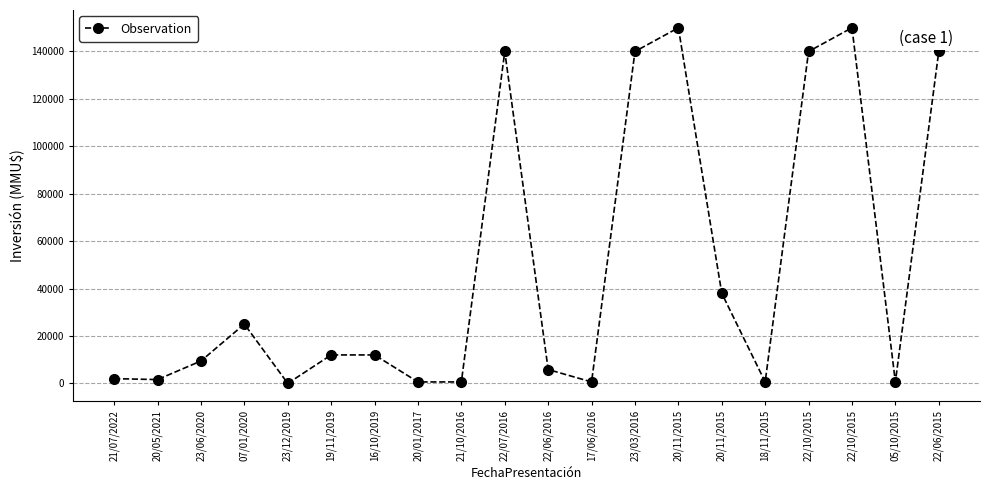

How many lines are shown in the chart?

1